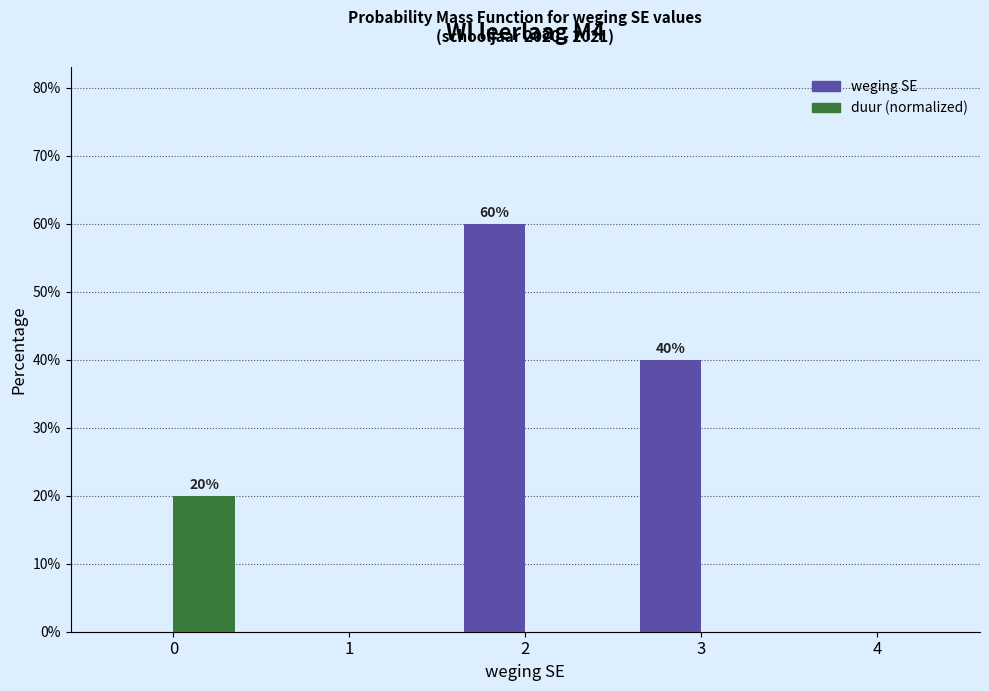

Reading left to right, what are all the values shown in this chart?

weging SE: 0=0	1=0	2=60	3=40	4=0
duur (normalized): 0=20	1=0	2=0	3=0	4=0